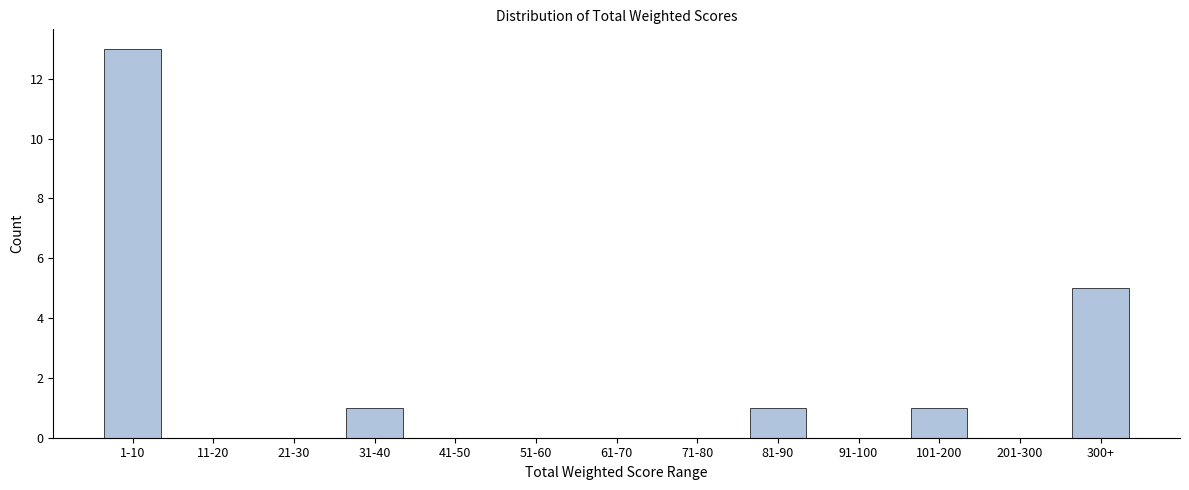

Reading right to left, extract all data points from this chart.

300+=5	201-300=0	101-200=1	91-100=0	81-90=1	71-80=0	61-70=0	51-60=0	41-50=0	31-40=1	21-30=0	11-20=0	1-10=13